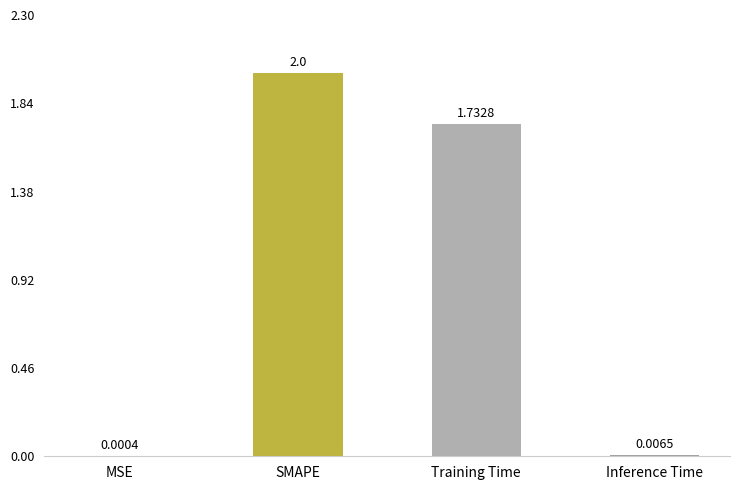

Where is the data nearest to the value 1?

Training Time